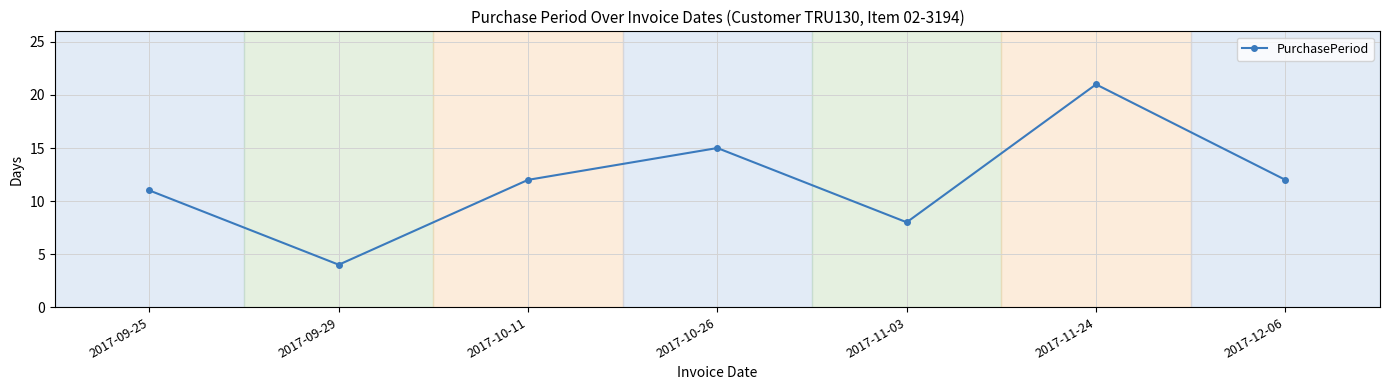

How many interior local peaks (higher than both neighbors) does the data have?

2